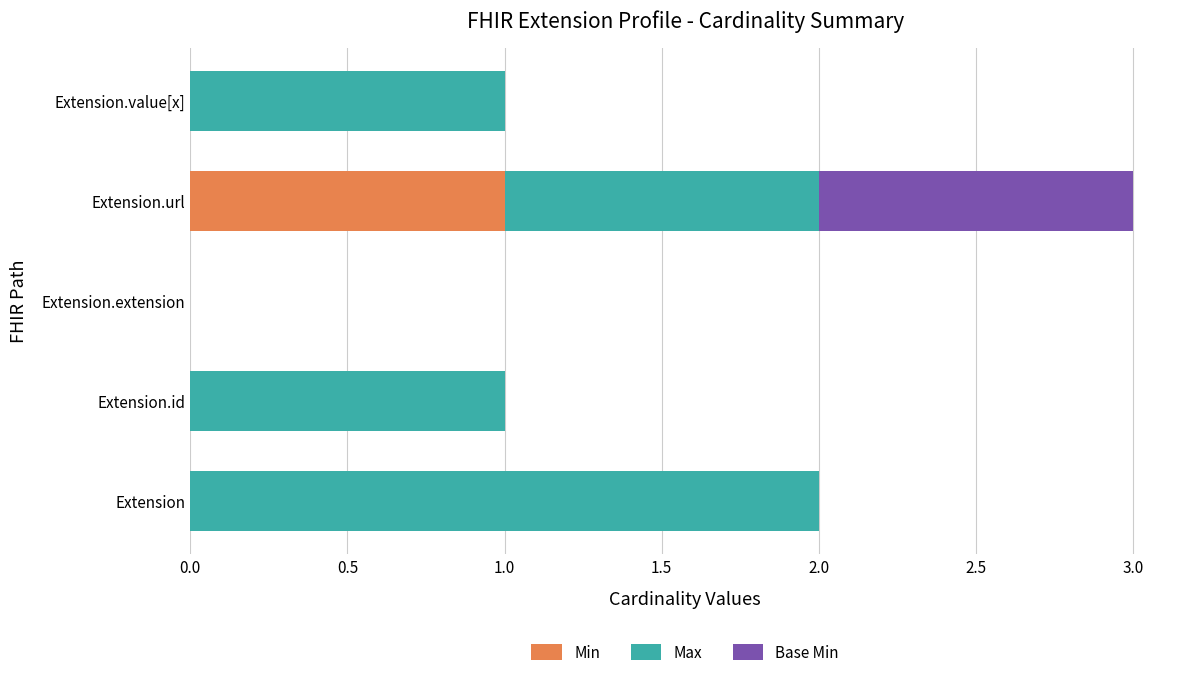

Is it true that Min equals 0 at Extension.value[x]?

True